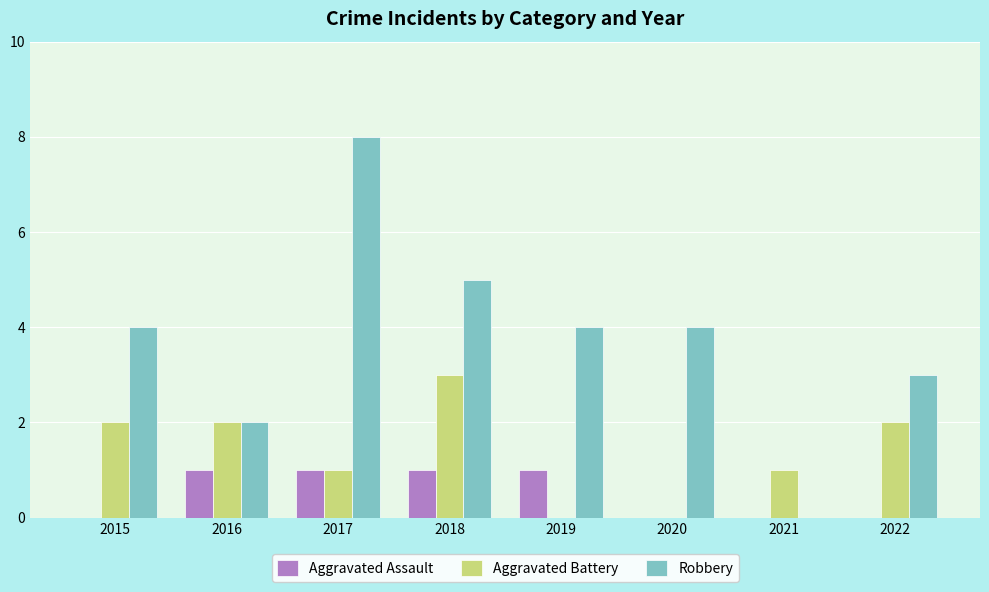

Is it true that Aggravated Battery equals 3 at 2022?

False